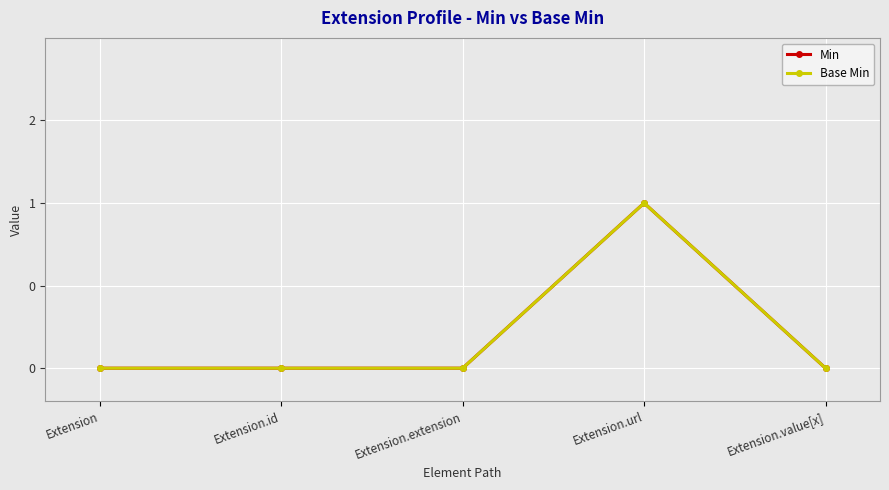

True or false: Base Min has more than 0 points higher than both neighbors.

True